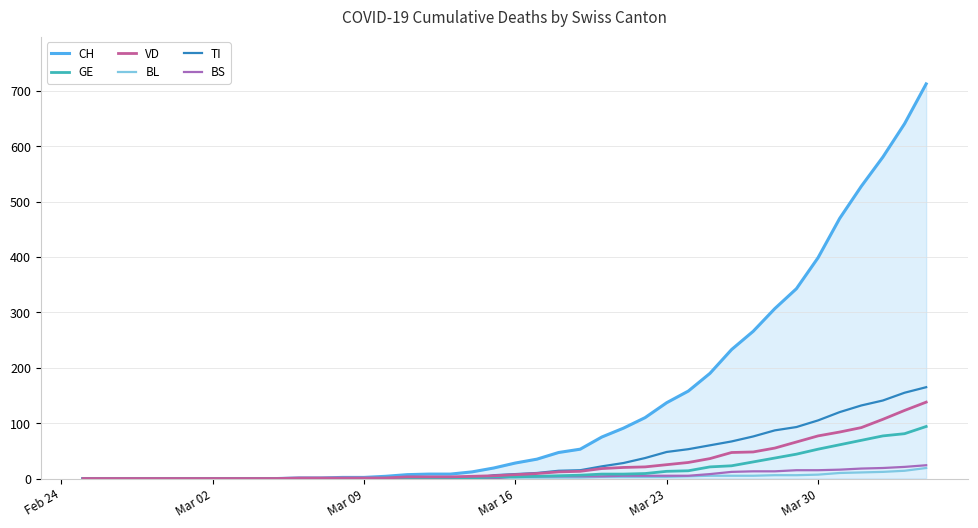

Which series has the largest total across all categories?

CH